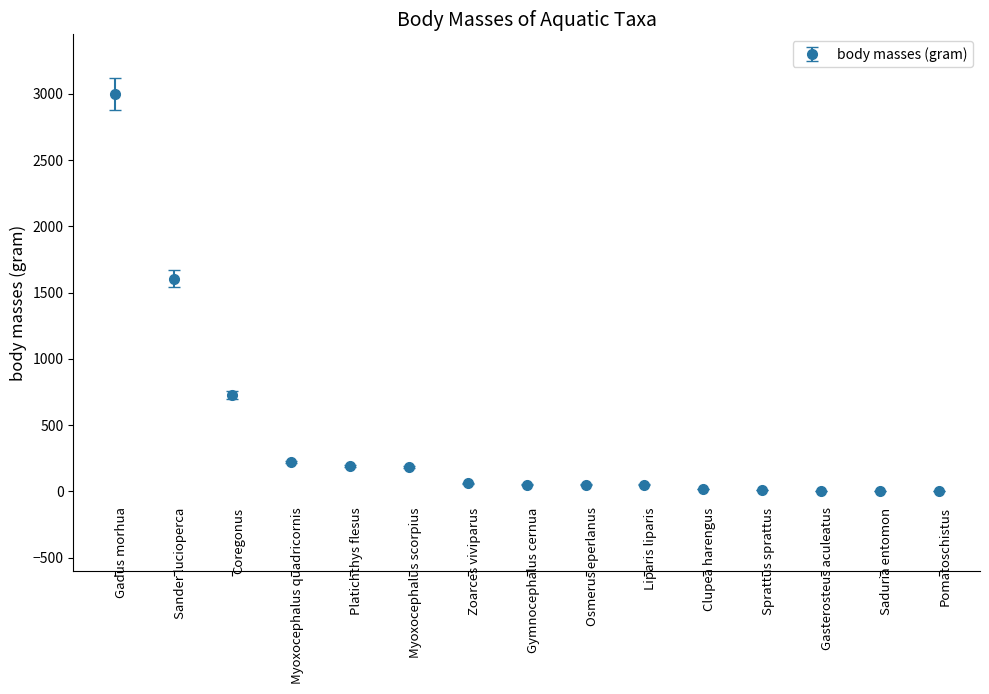

What is the sum of all values?

6168.4